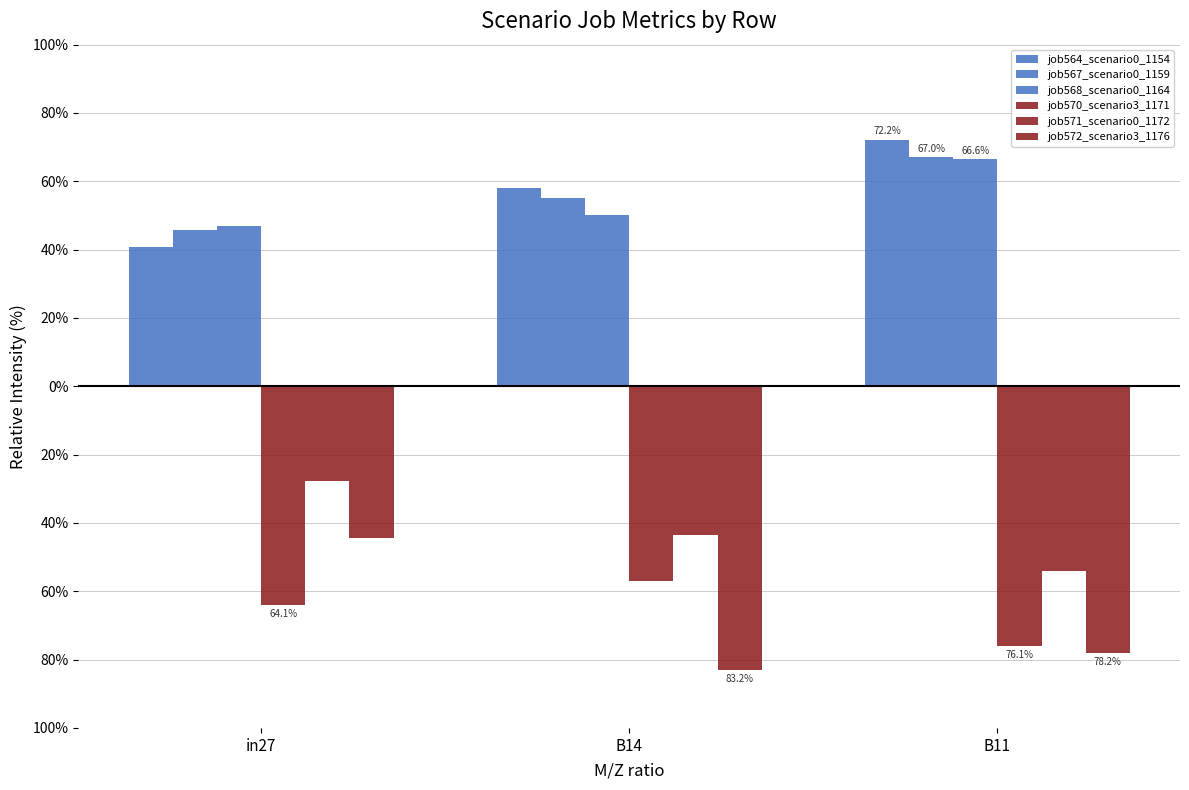

Does the chart contain any negative values?

Yes